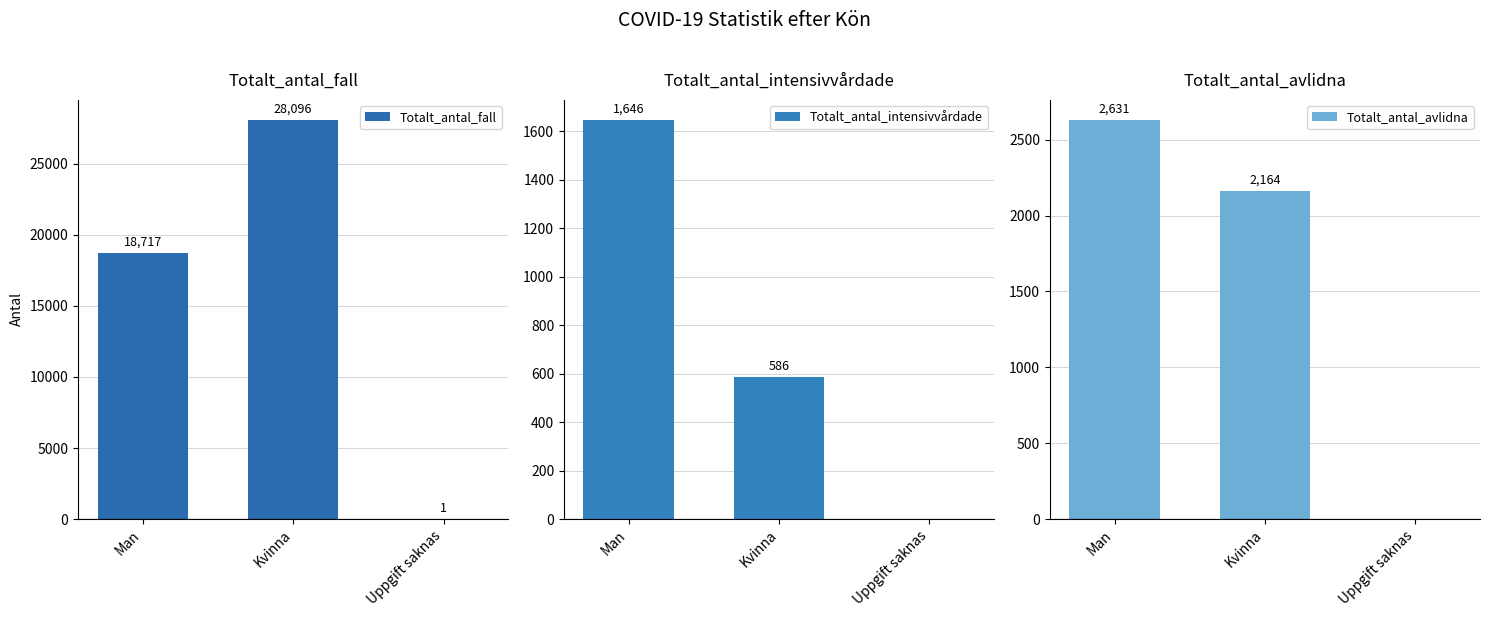

Does the chart contain stacked bars?

No